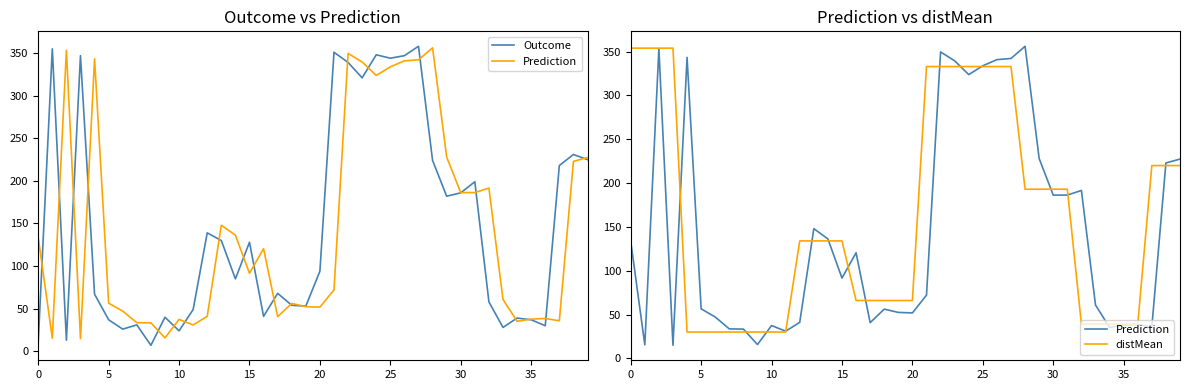

What is the greatest value displayed?

358.0